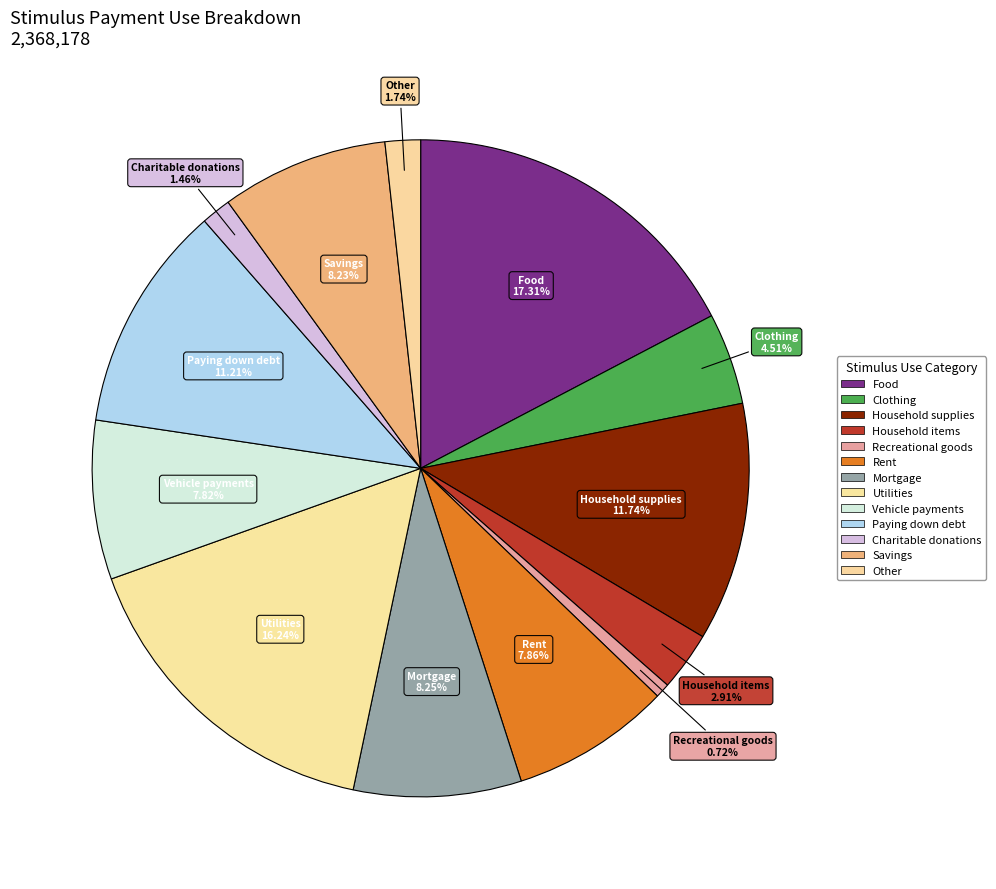

Count the number of slices in the pie.

13